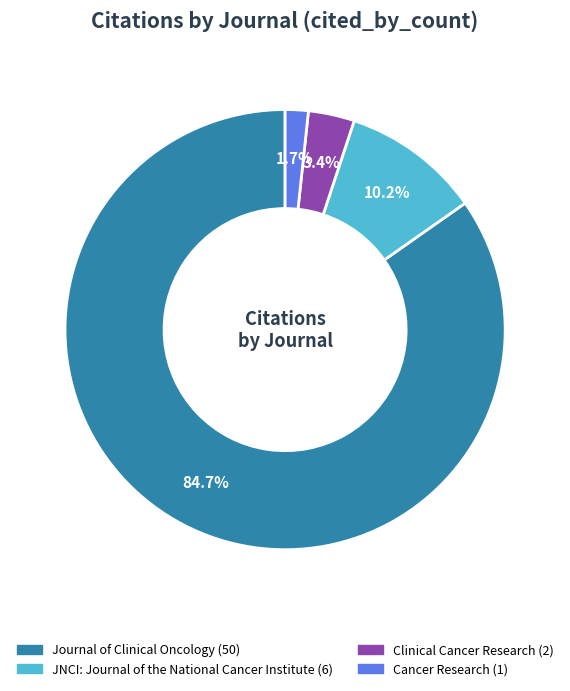

Is there a majority slice in this chart?

Yes